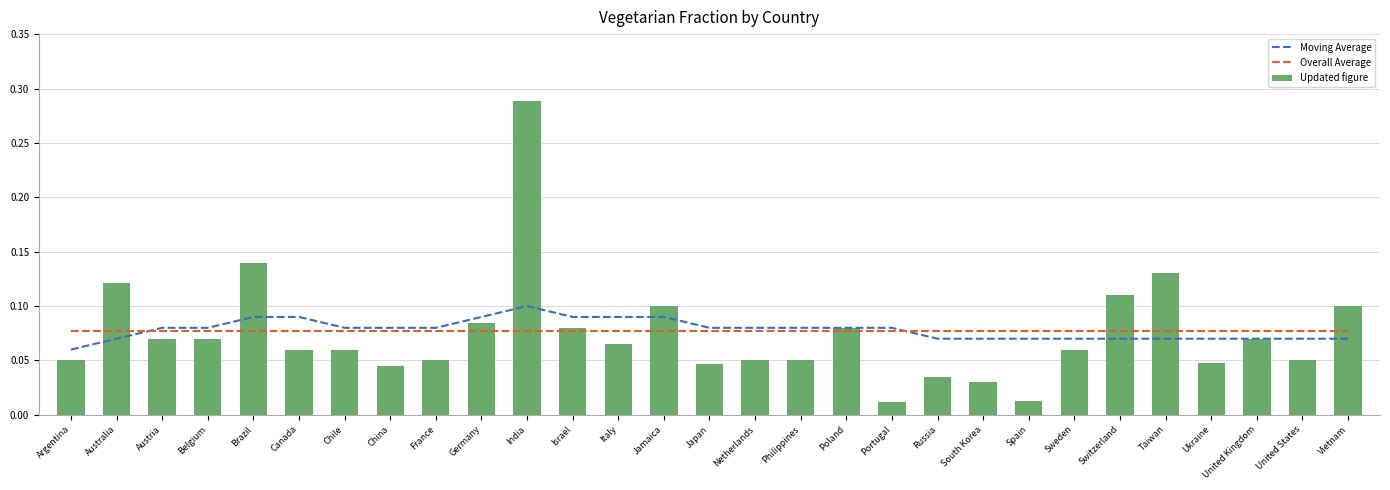

What is the maximum value for Moving Average?

0.1